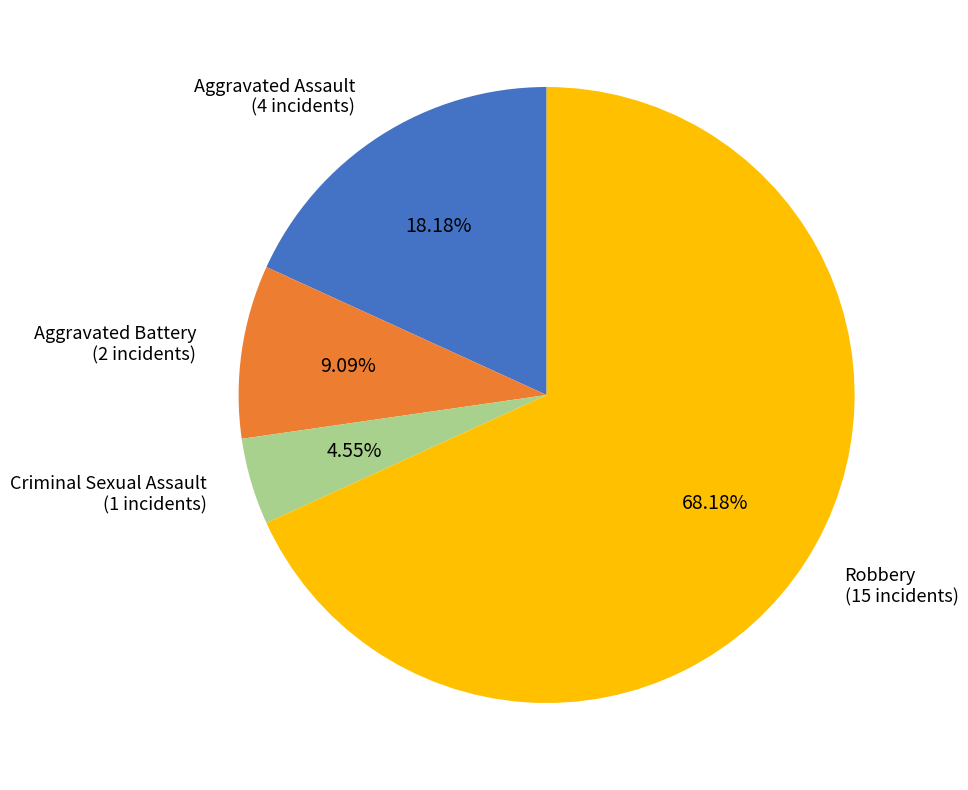

What is the largest slice in the pie chart?

Robbery